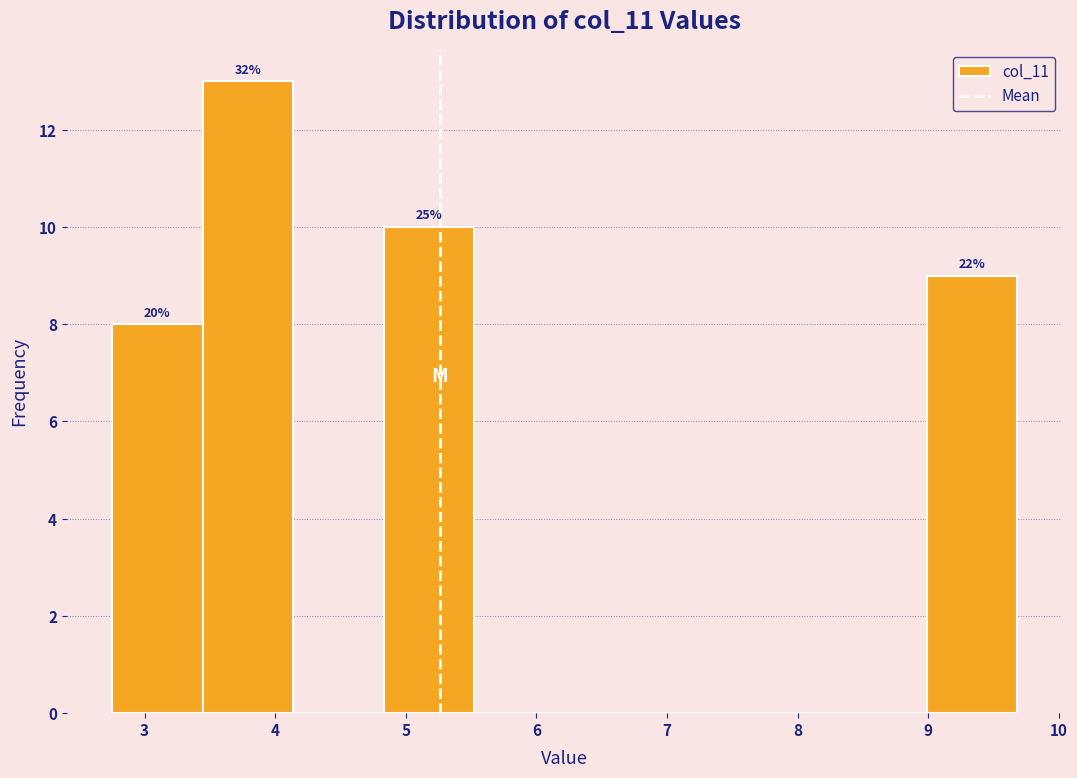

Which range on the x-axis has the tallest bar?

3.4 to 4.1